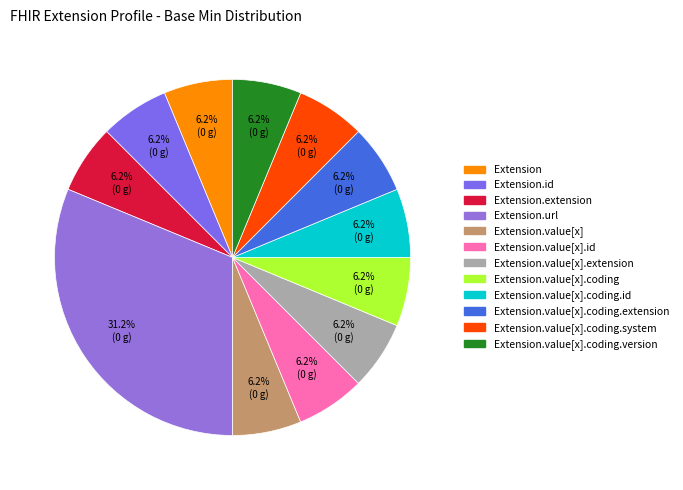

Count the number of slices in the pie.

12